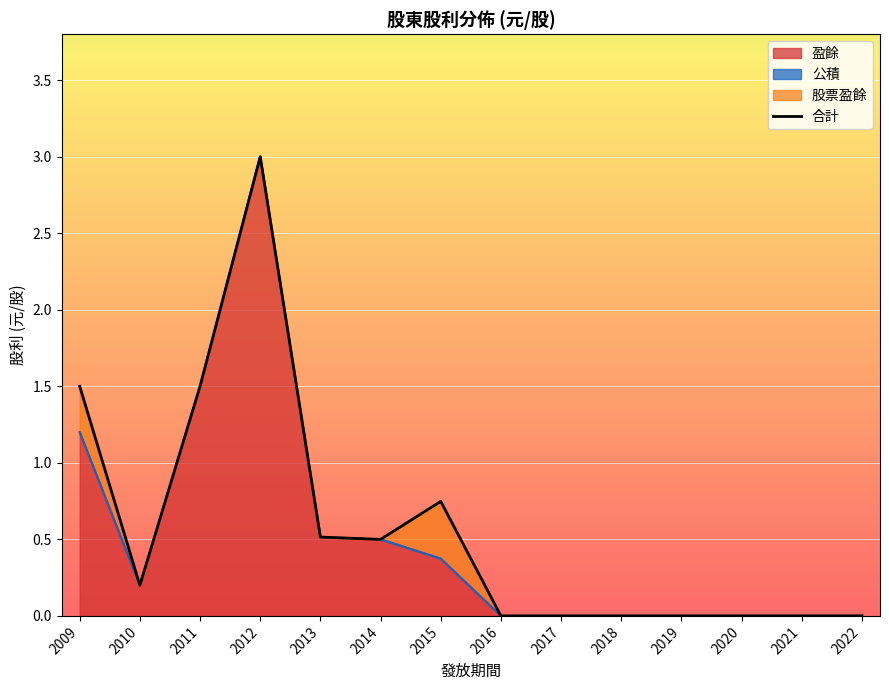

List the labels in order of value, largest first.

2012, 2009, 2011, 2015, 2013, 2014, 2010, 2016, 2017, 2018, 2019, 2020, 2021, 2022